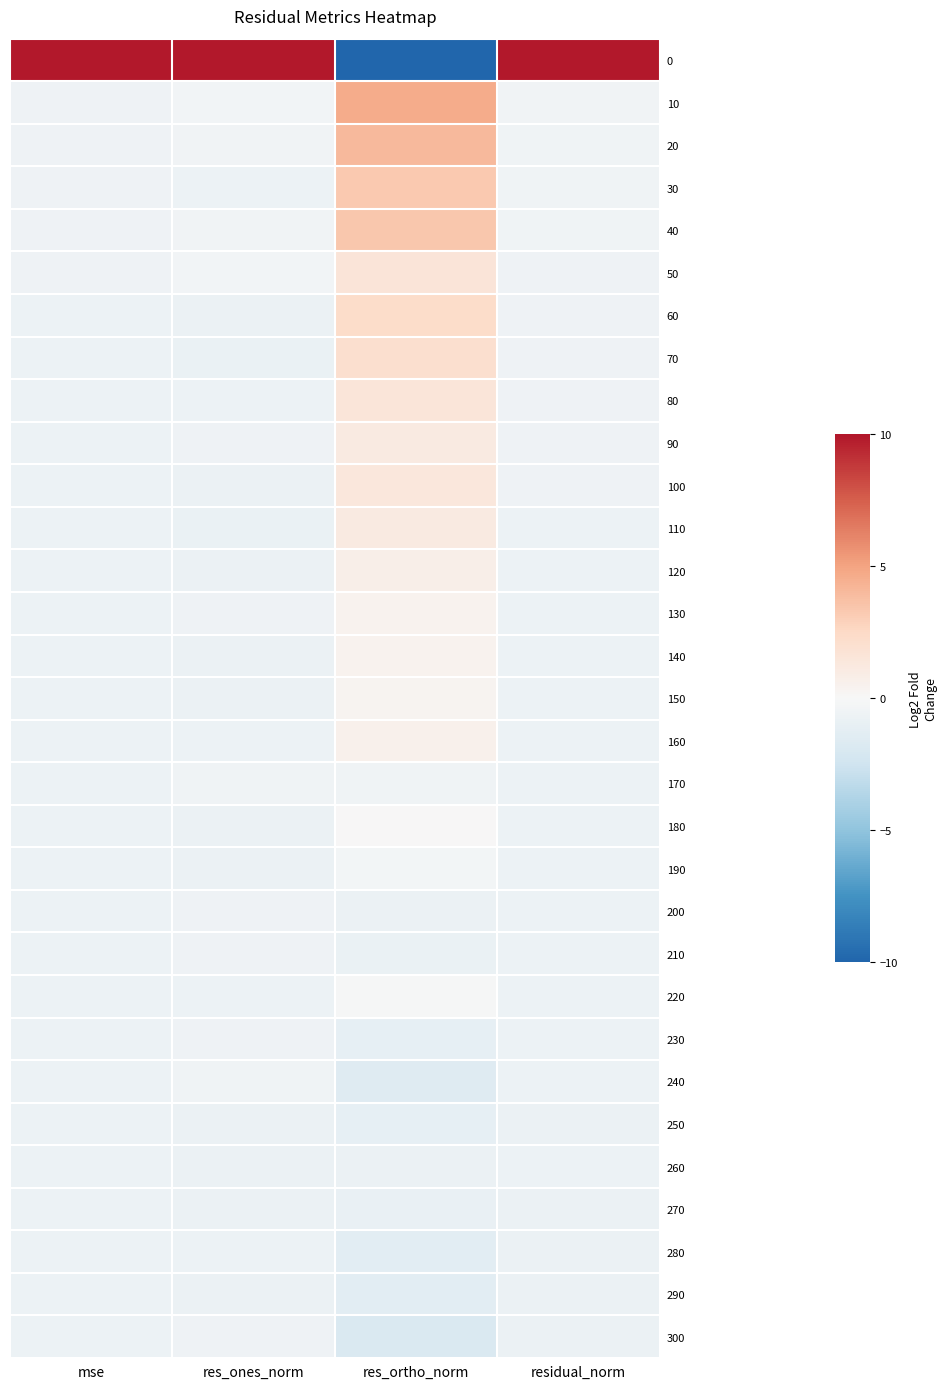

How many distinct data groups are displayed?

31